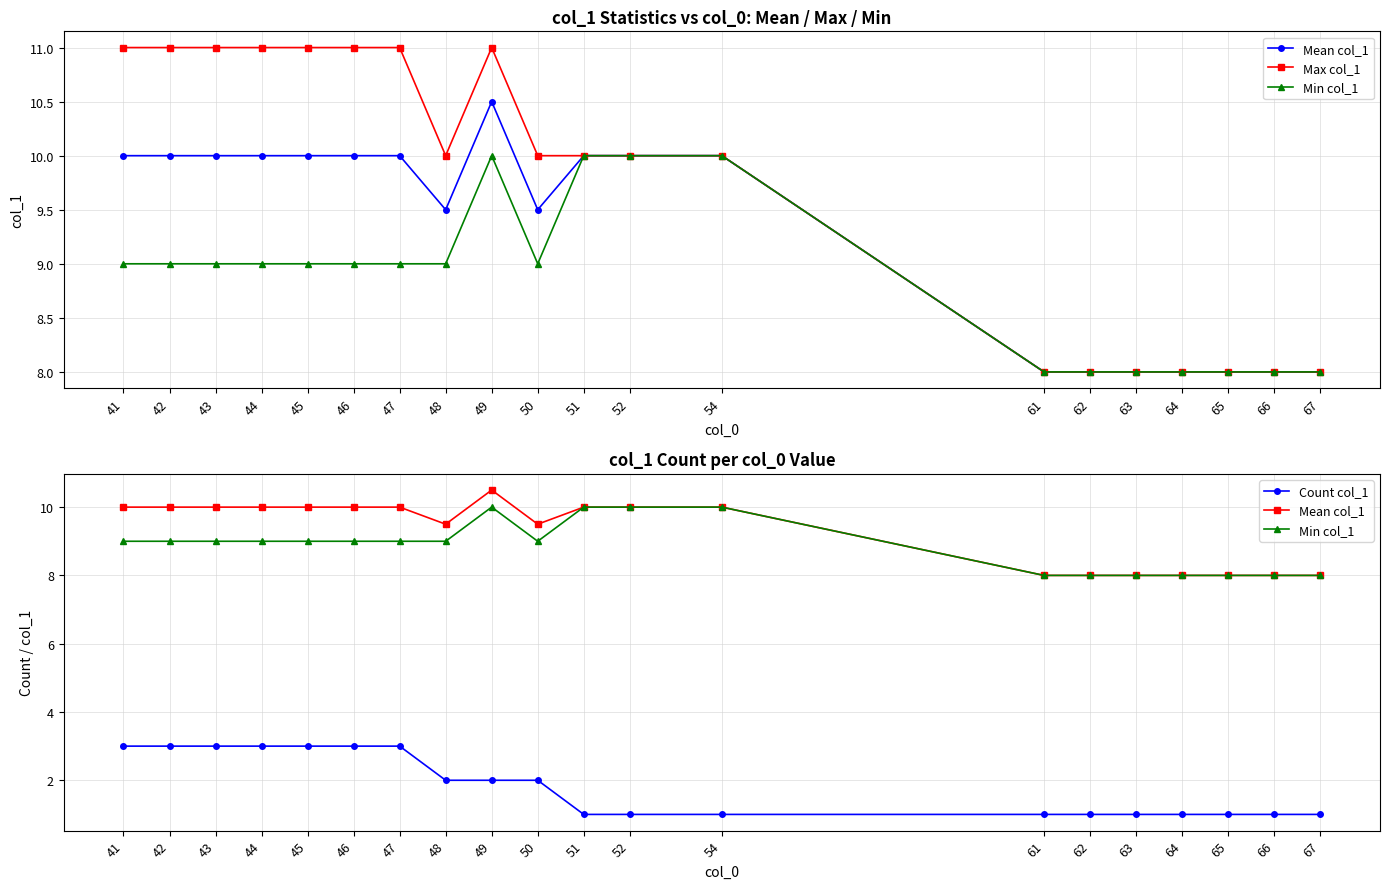

At which category is the sum across all series the highest?

49